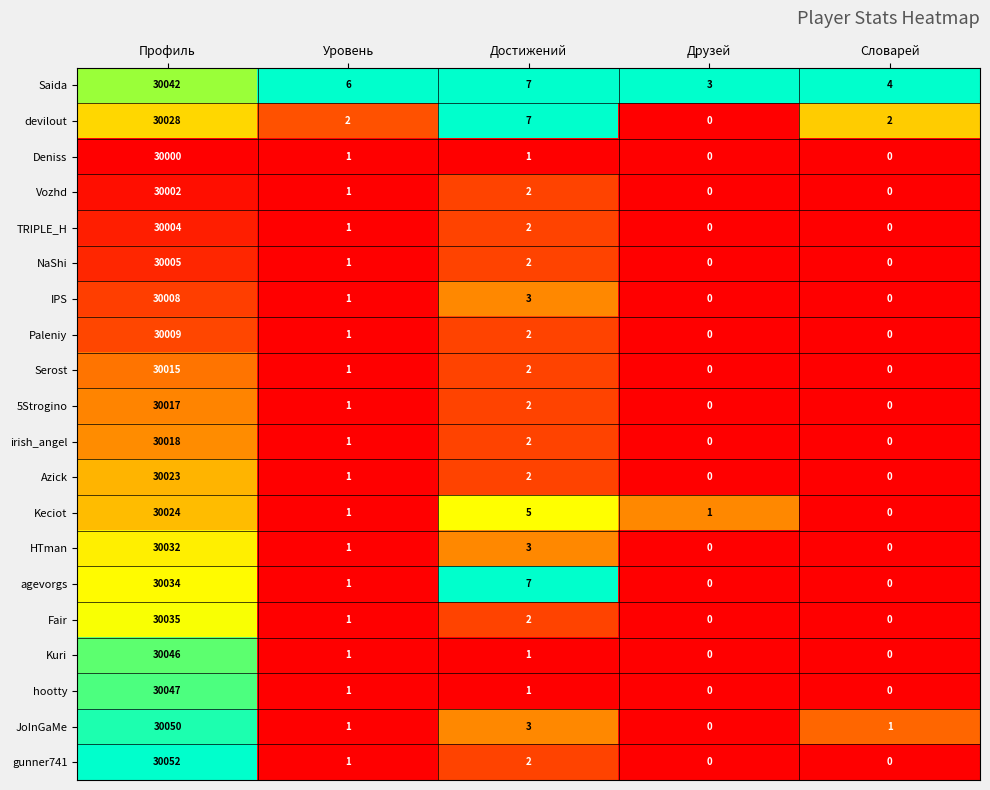

What is the sum of all Serost values?

30018